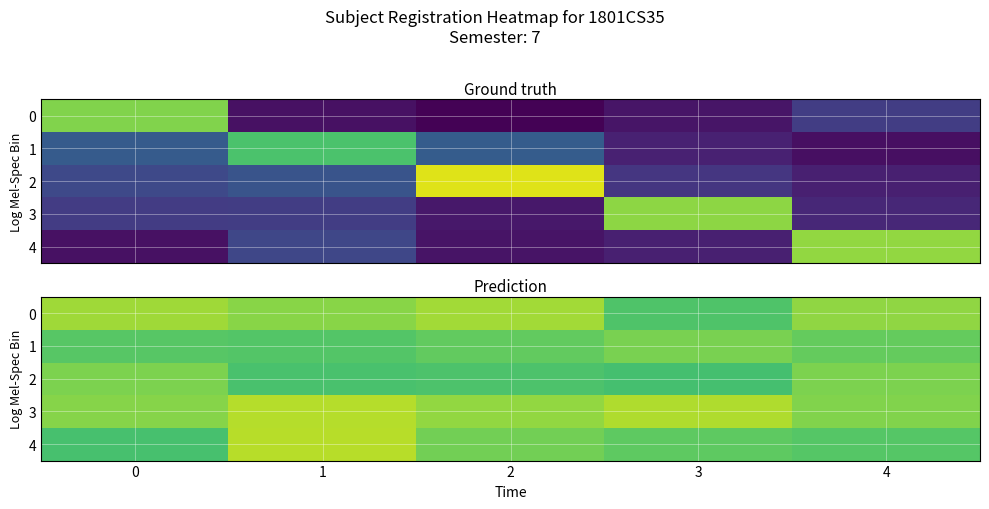

Which series has the largest range (max minus min)?

4